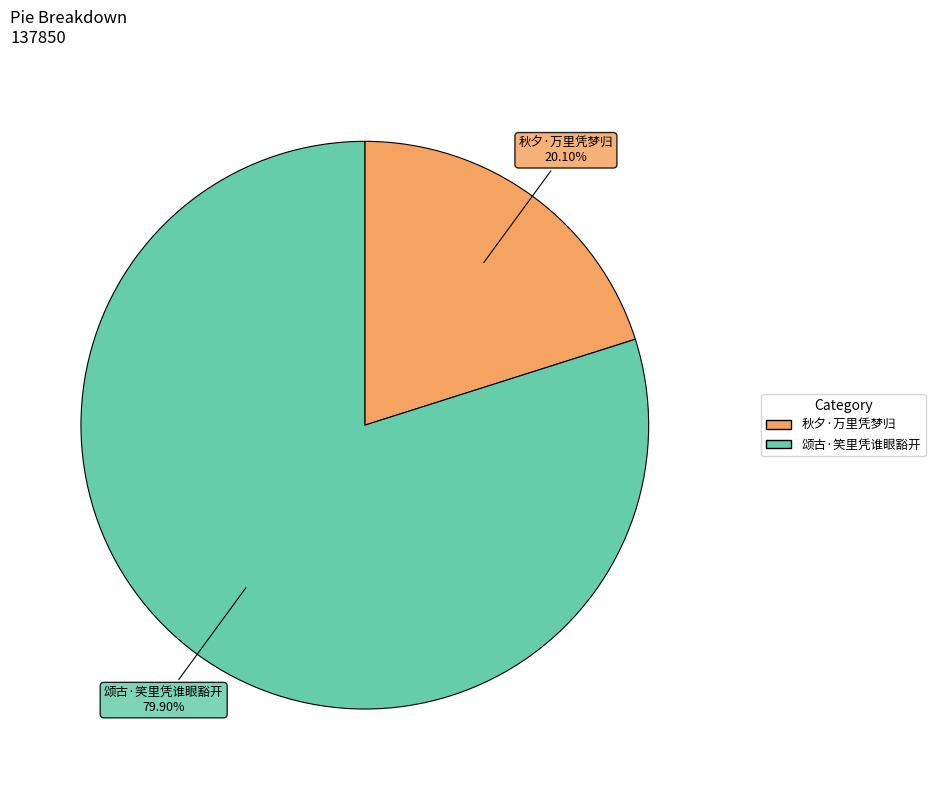

Is it true that 颂古·笑里凭谁眼豁开 is 80% of the pie?

True